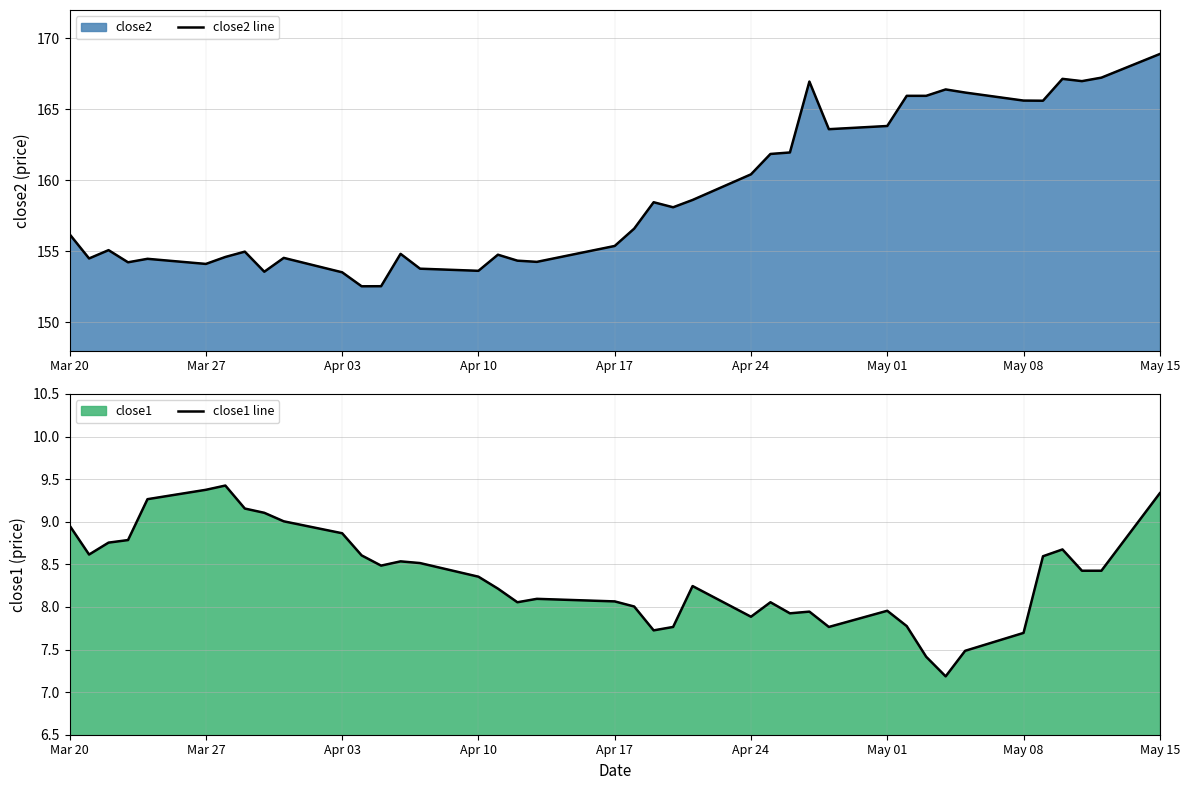

How many values in the close1 line series exceed 8?

28